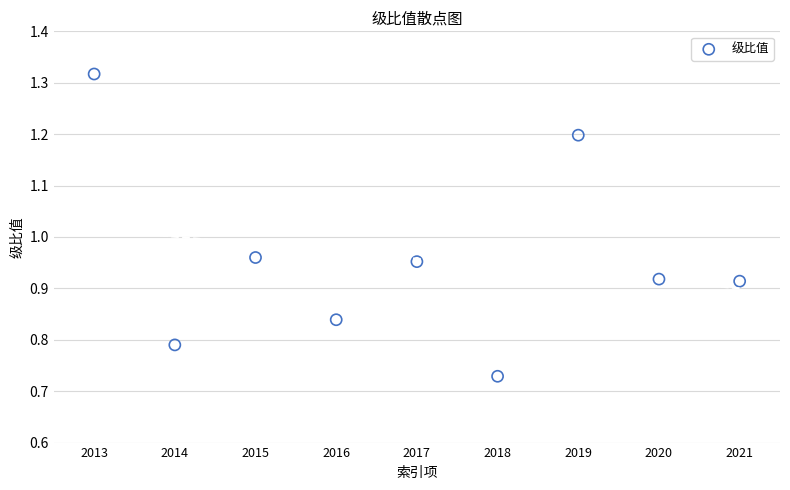

What is the average X value?

2017.0